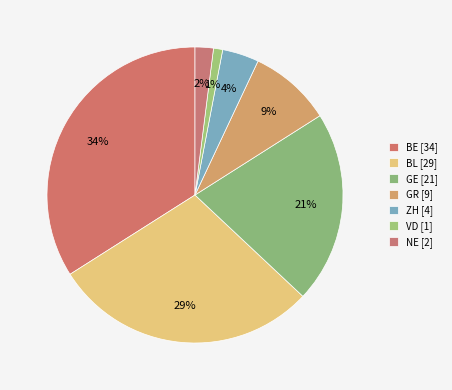

Rank the categories by value from lowest to highest.

VD, NE, ZH, GR, GE, BL, BE